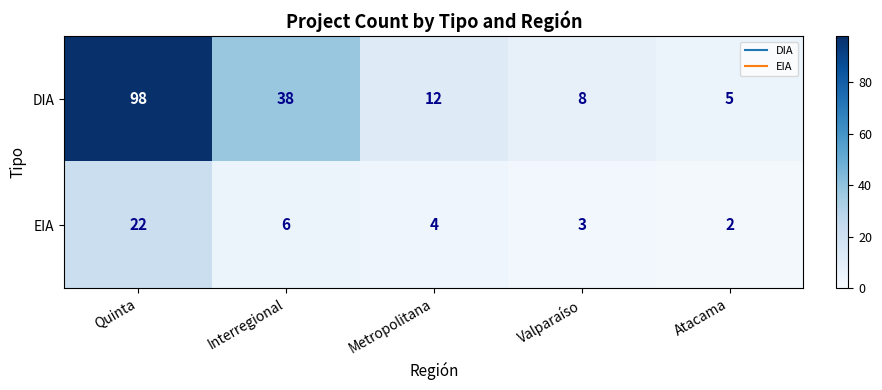

Which series has the largest range (max minus min)?

DIA